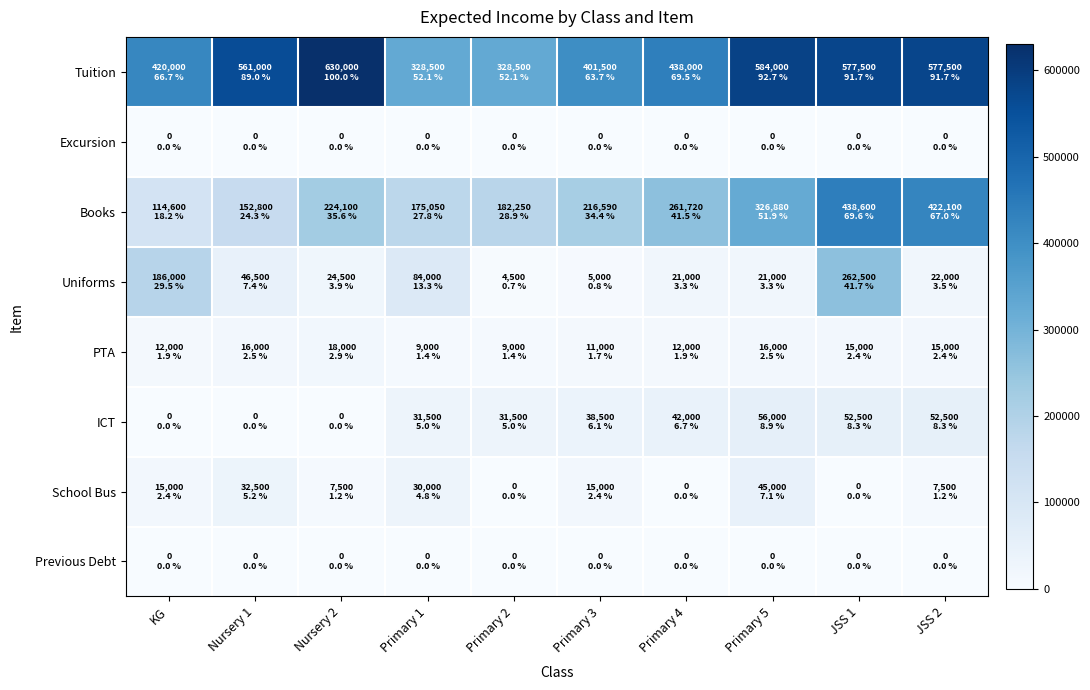

List the series in order of their peak value, highest first.

Tuition, Books, Uniforms, ICT, School Bus, PTA, Excursion, Previous Debt